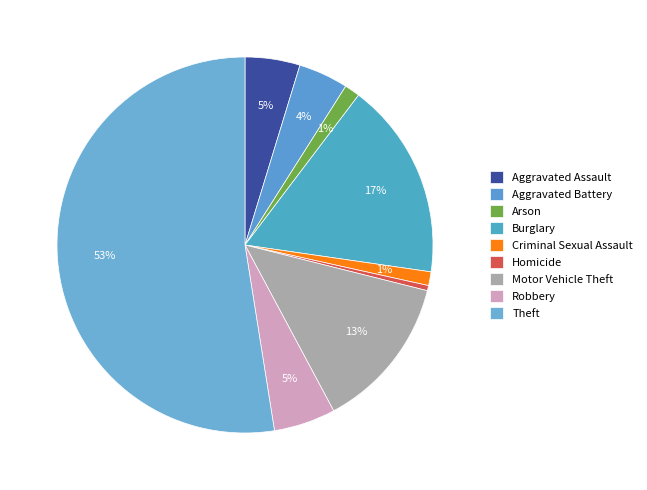

Is it true that Aggravated Battery is 4% of the pie?

True